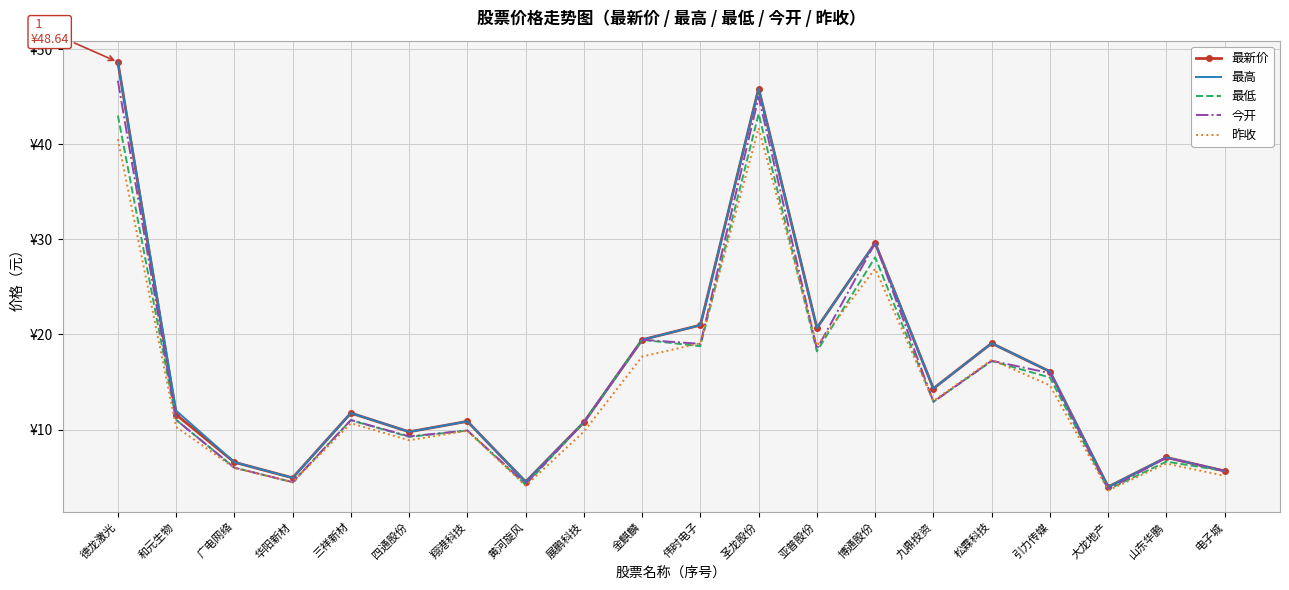

What is the sum of the 最高 values at 三祥新材 and 博通股份?

41.3